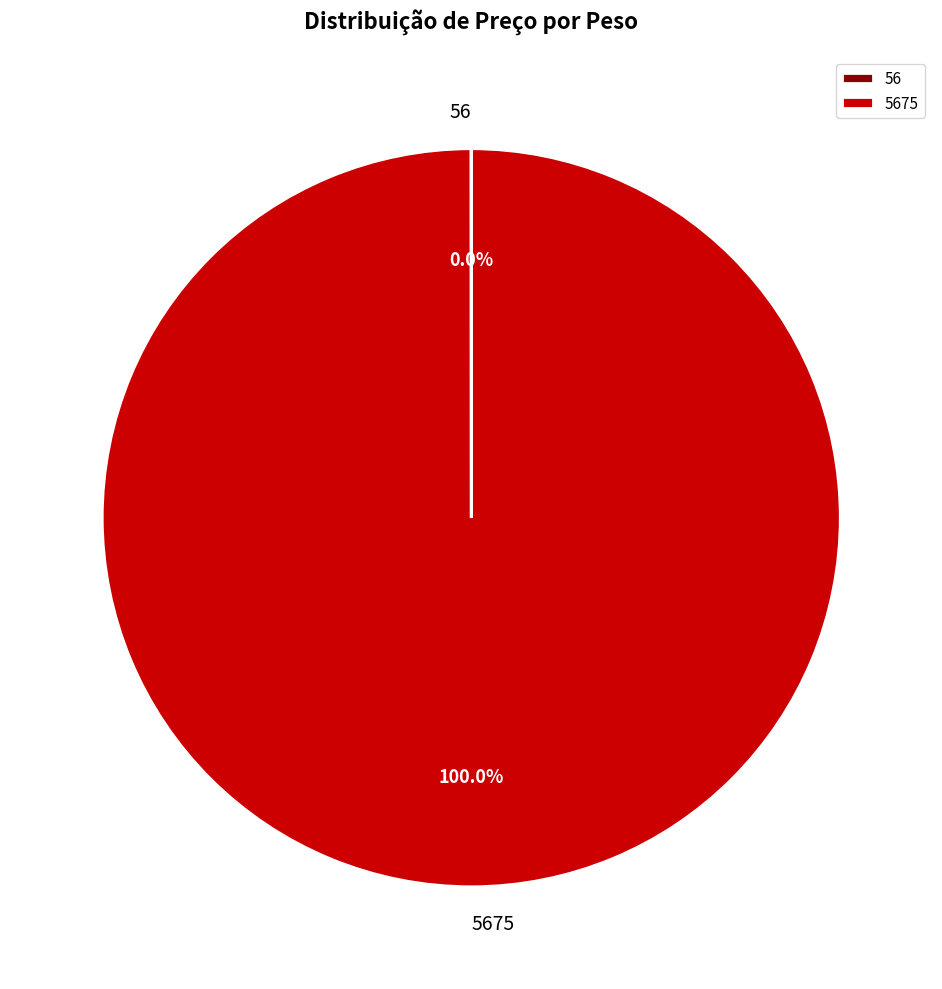

Does any single category account for the majority?

Yes